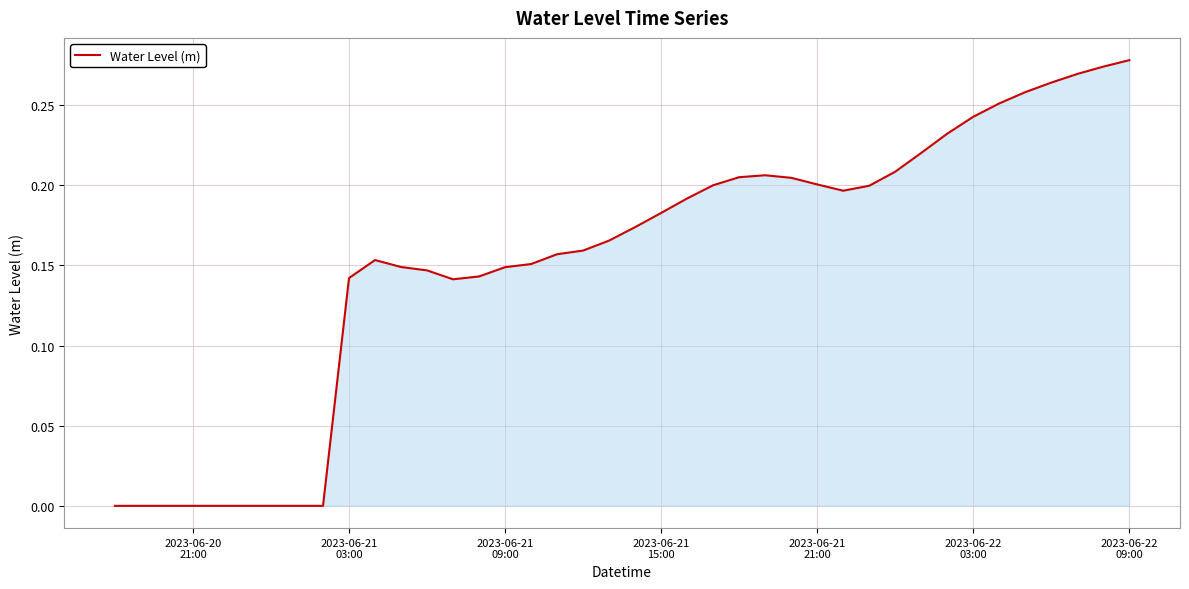

At which label is the value closest to 0?

2023-06-20
21:00